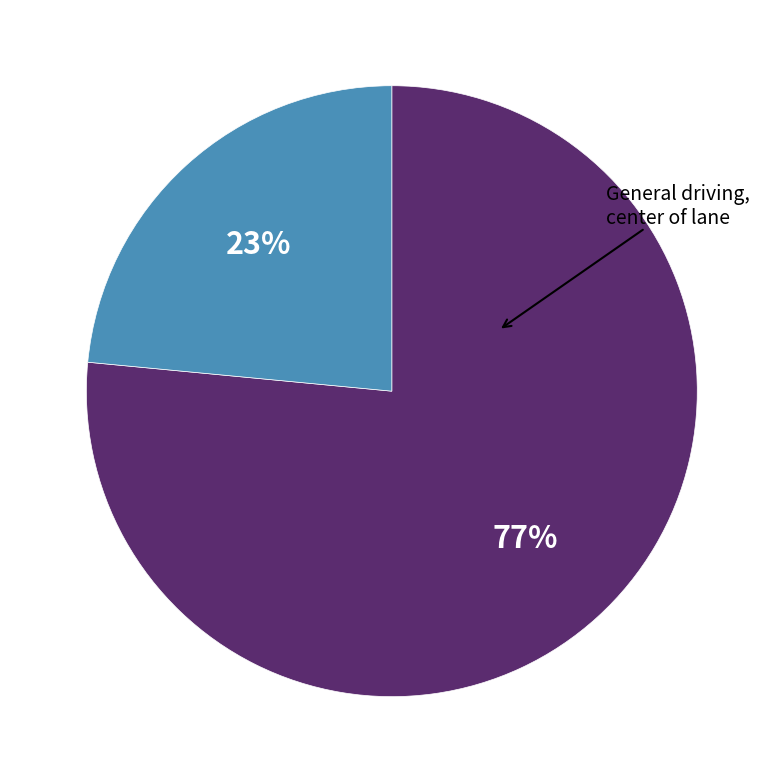

To the nearest percent, what is the average slice percentage?

50%